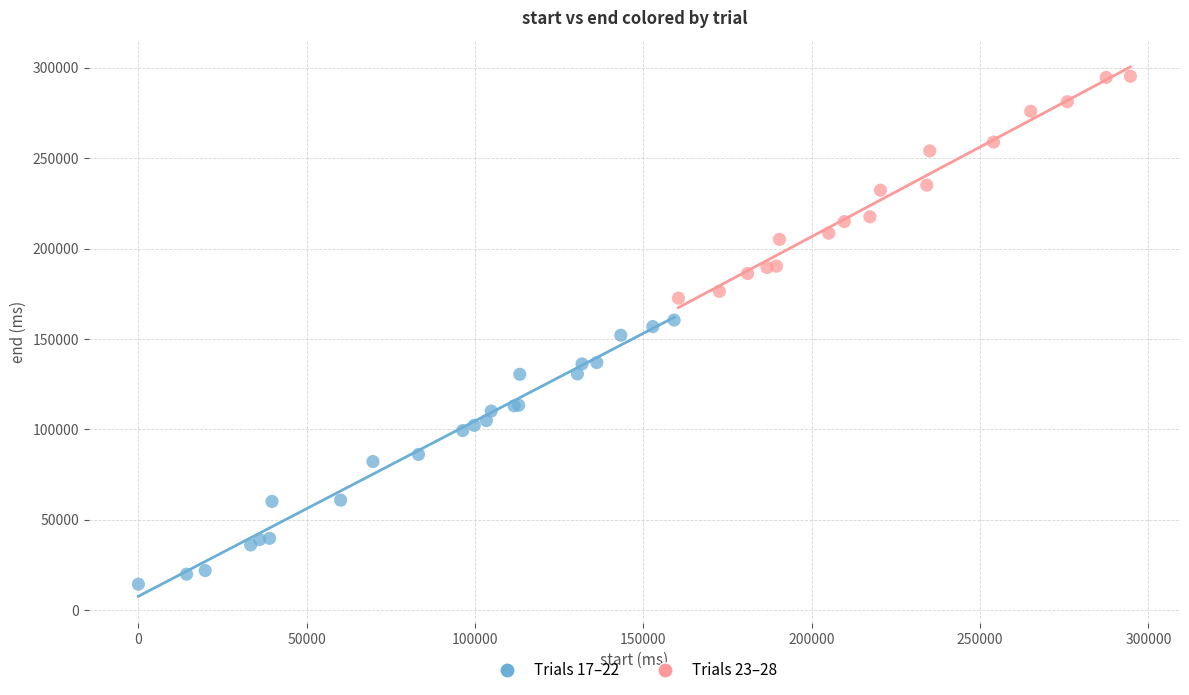

What are all the series names shown in the legend?

Trials 17–22, Trials 23–28